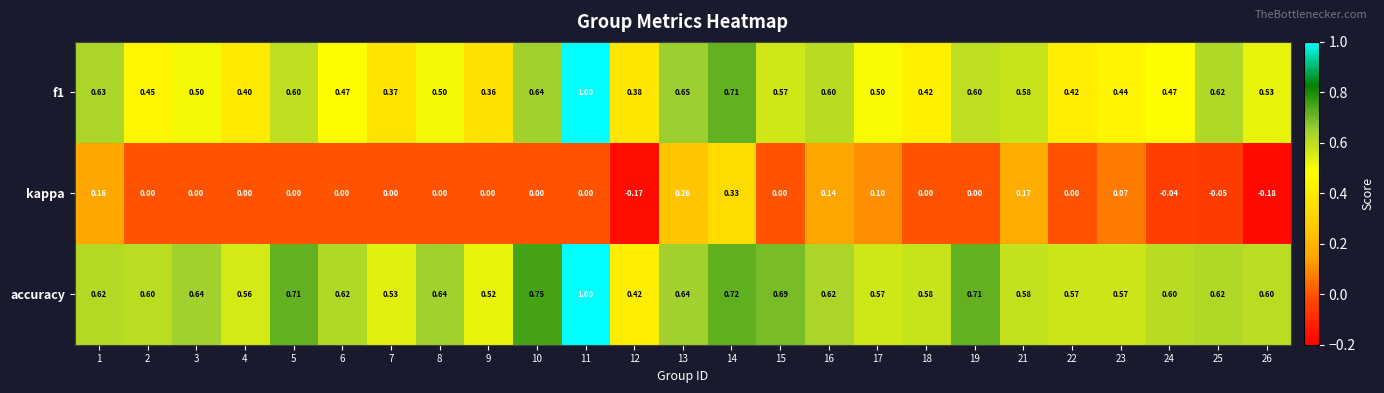

Is the value of kappa at 15 greater than the value of accuracy at 17?

No